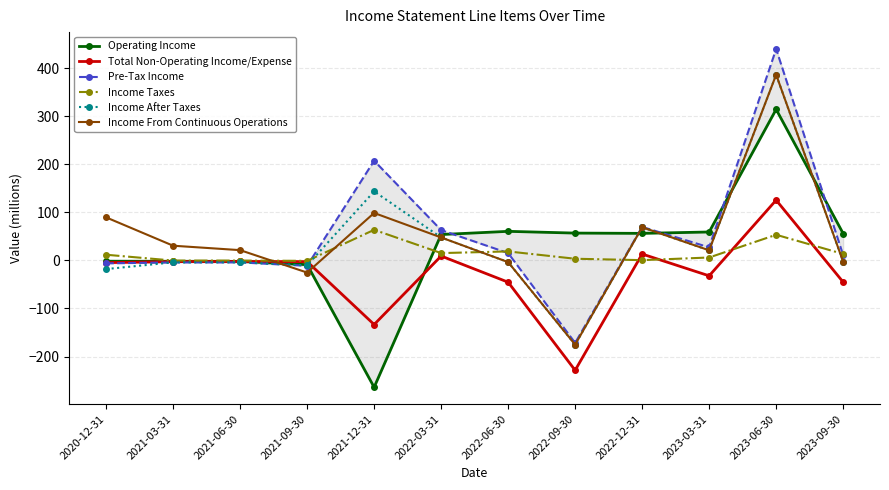

What is the highest value of the Operating Income series?

314.6